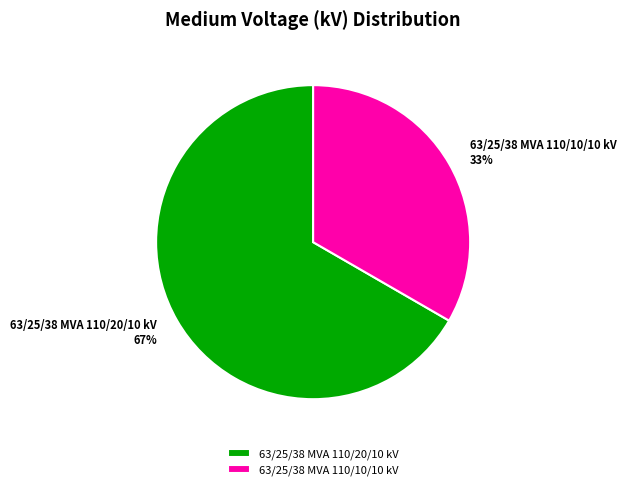

Between 63/25/38 MVA 110/10/10 kV and 63/25/38 MVA 110/20/10 kV, which is larger?

63/25/38 MVA 110/20/10 kV